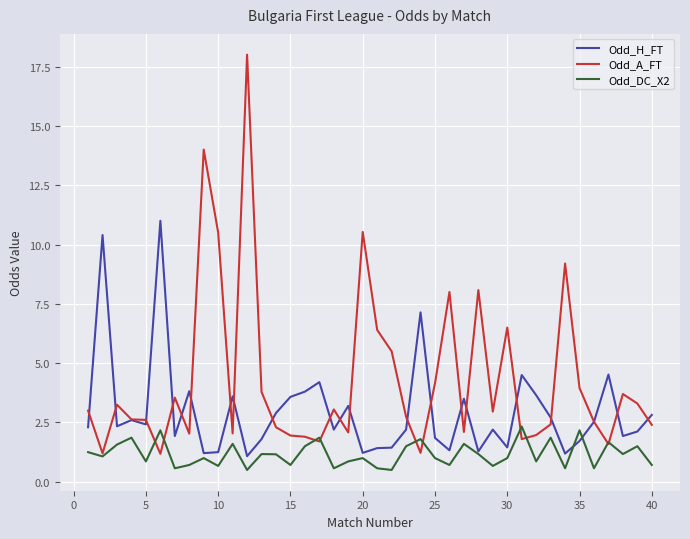

Which series has the largest range (max minus min)?

Odd_A_FT